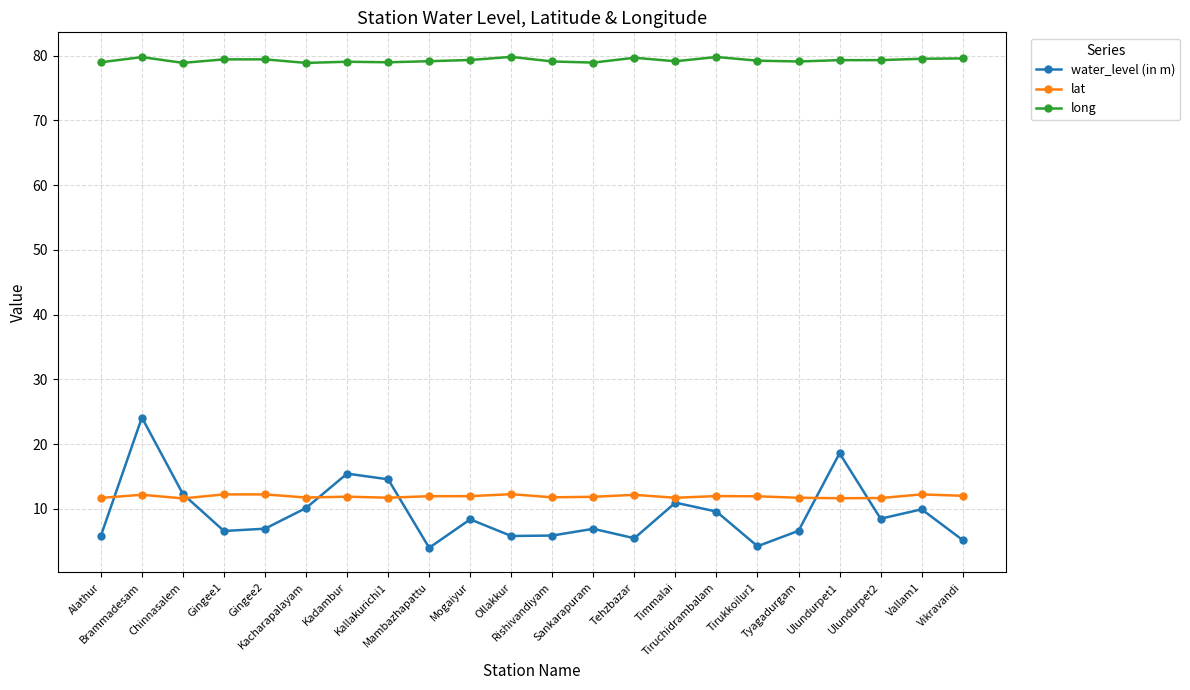

How many data points does each series have?

22